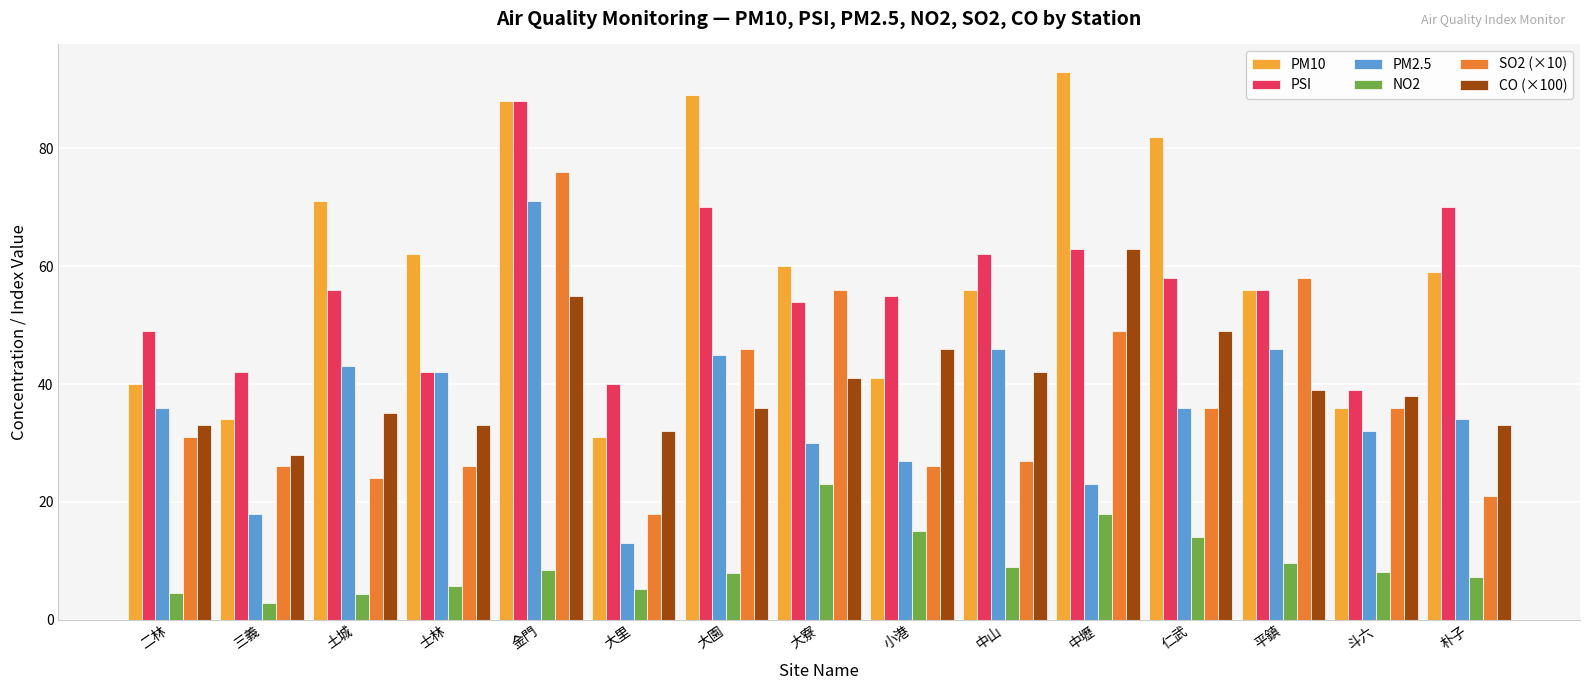

What is the difference between the CO (×100) values at 大園 and 大寮?

5.0